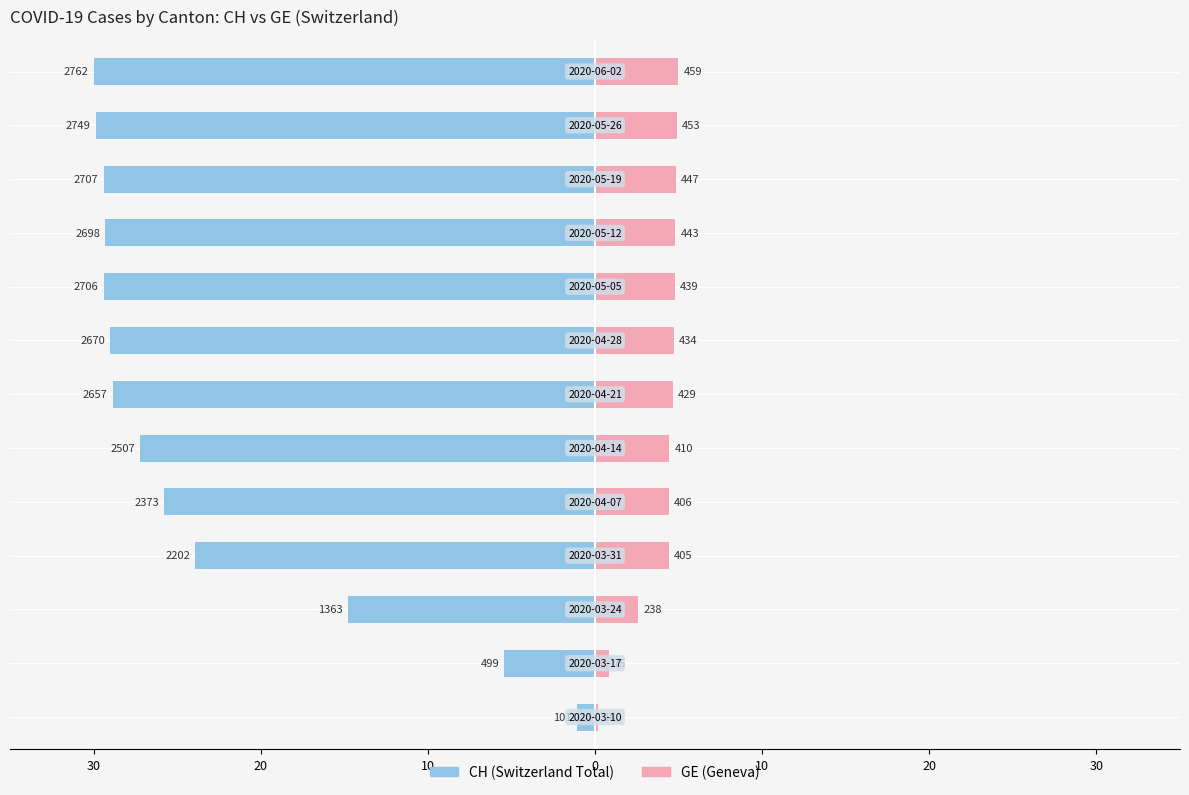

What is the sum of the GE values at 12 and 8?

9.8